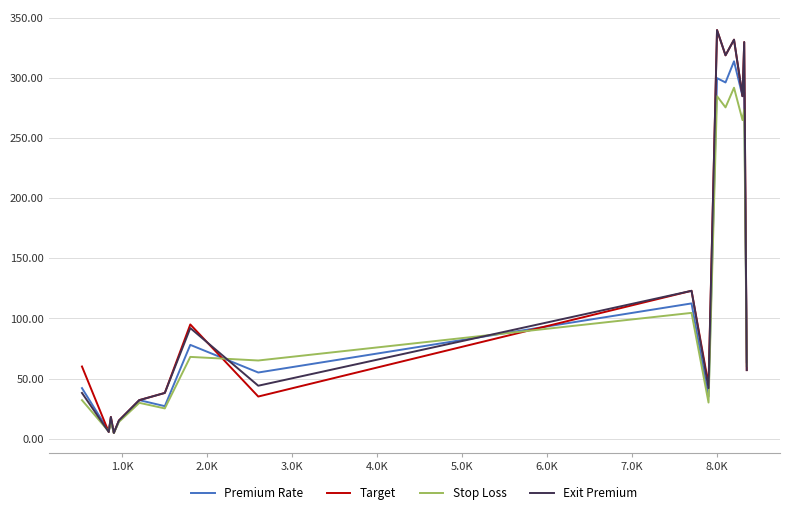

What is the greatest value displayed?

340.0